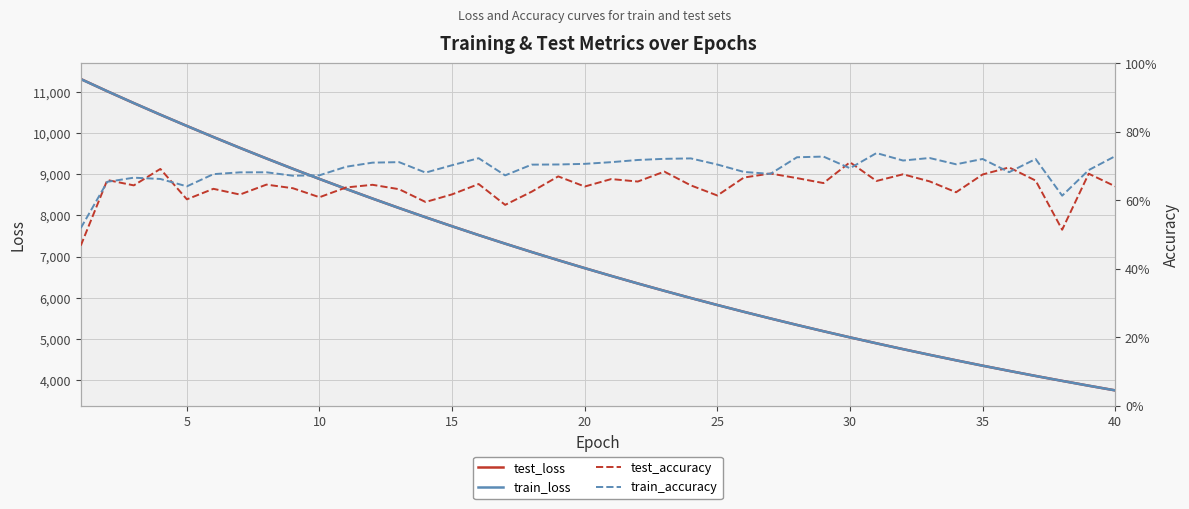

Does the chart have visible grid lines?

Yes